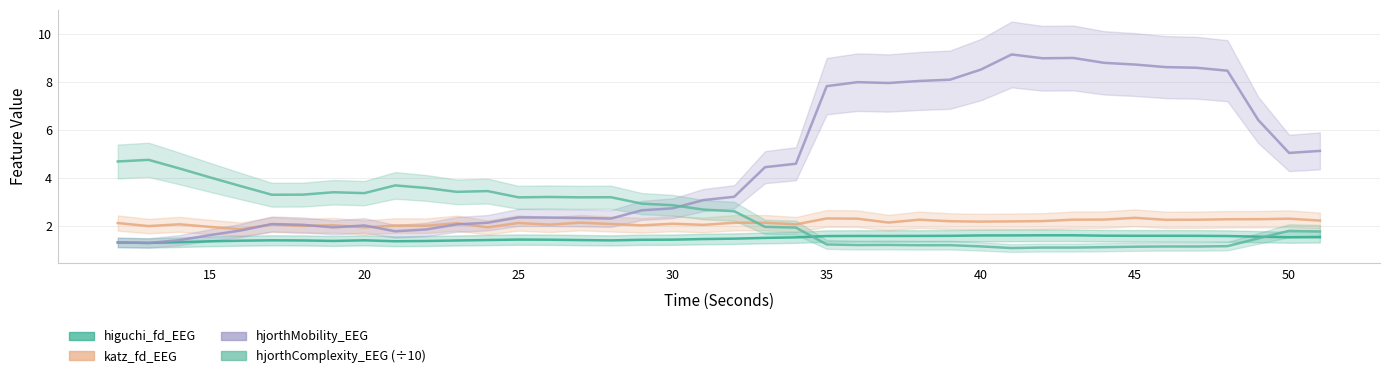

At 18, list the series in order from largest to smallest.

hjorthComplexity_EEG, hjorthMobility_EEG, katz_fd_EEG, higuchi_fd_EEG